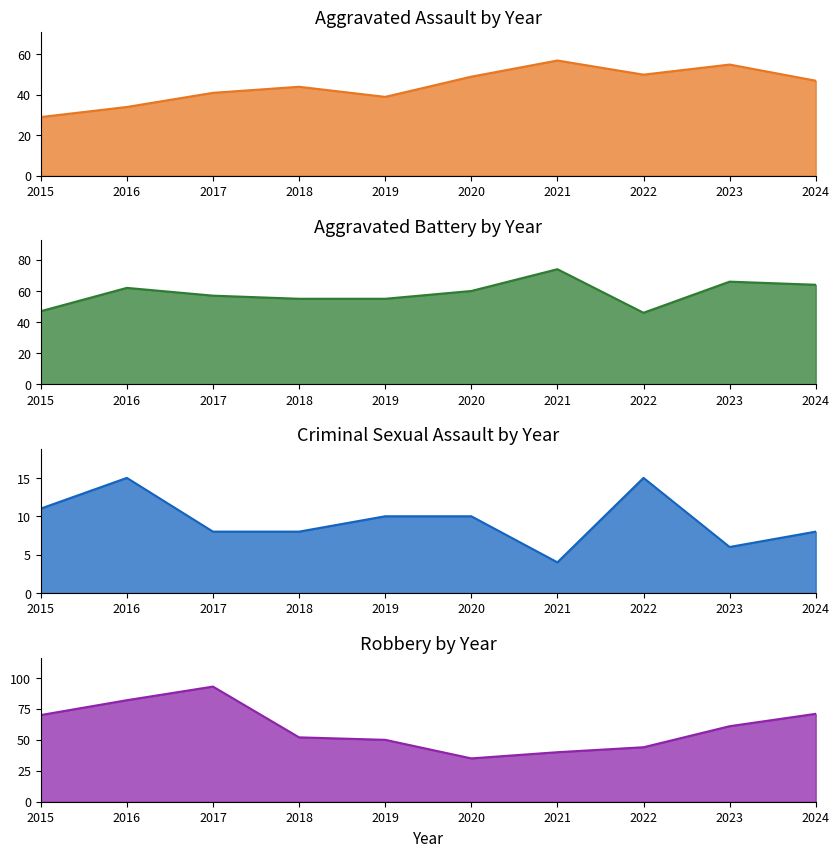

Which label corresponds to the largest value in the chart?

2017